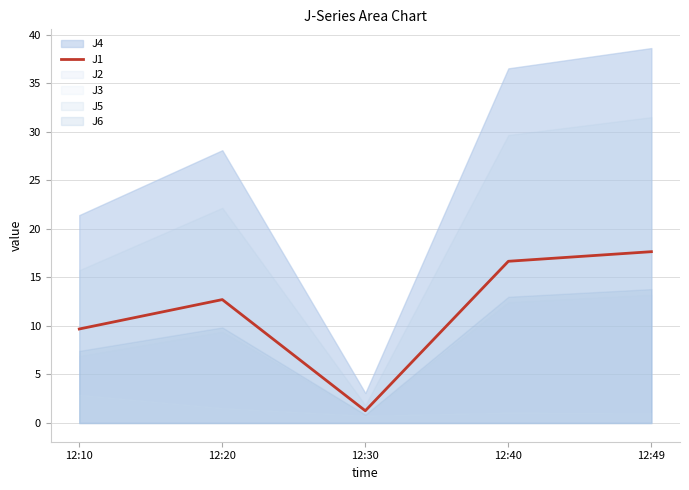

What is the ratio of the value at 12:10 to the value at 12:40?

0.6